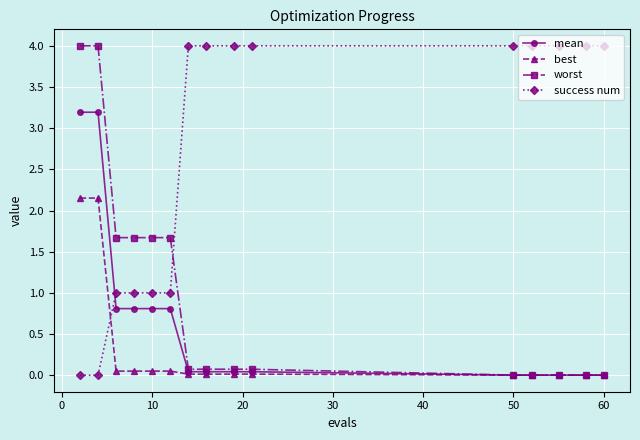

How many times do worst and success num cross each other?

1